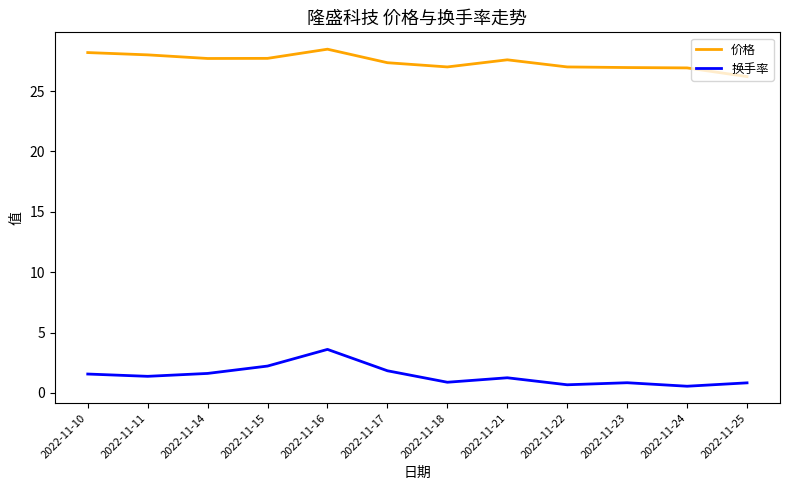

True or false: 价格 has more than 0 points higher than both neighbors.

True